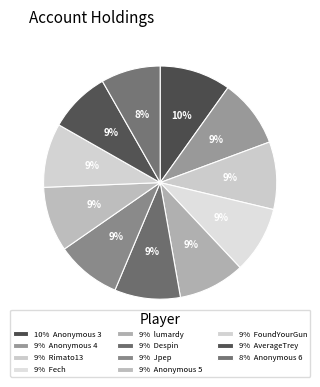

To the nearest percent, what is the average slice percentage?

9%